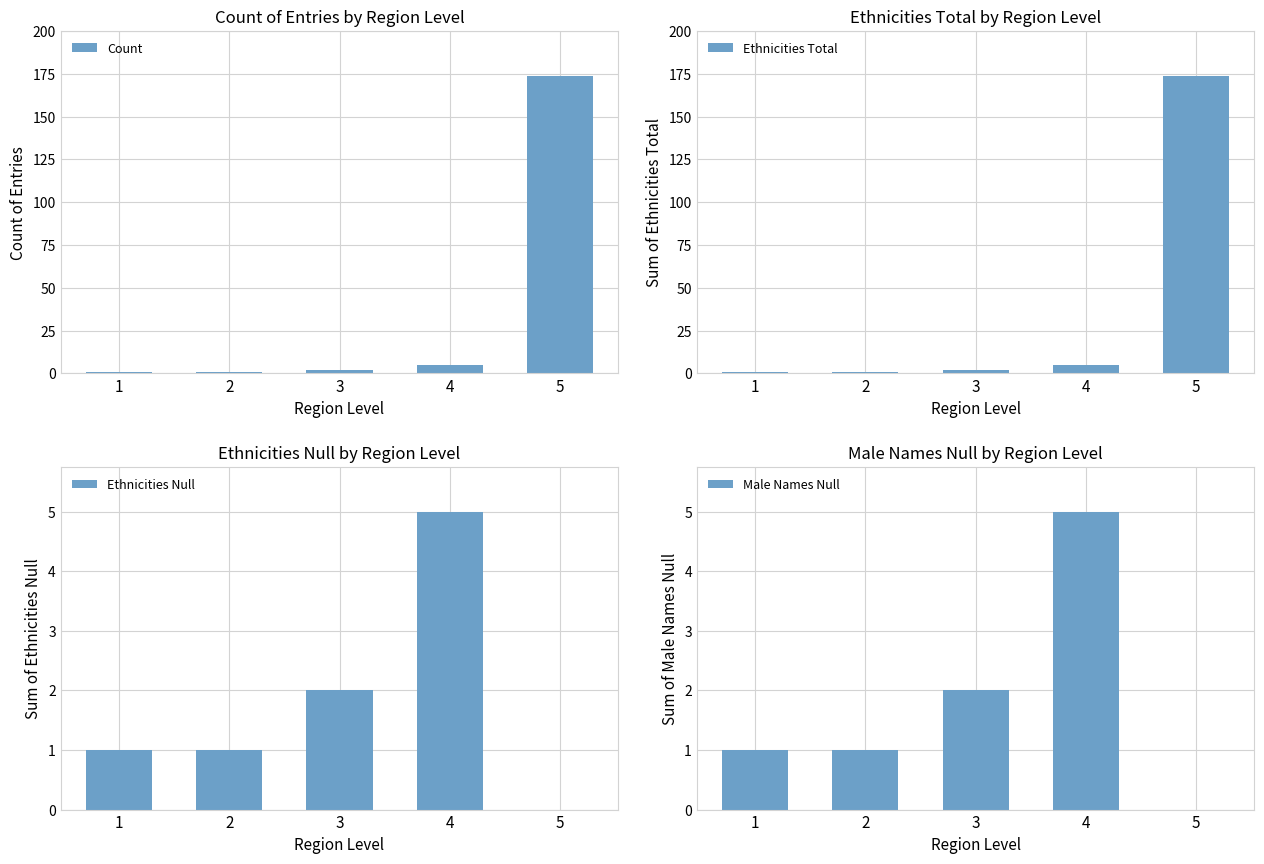

At which label does Male Names Null first exceed 1?

3